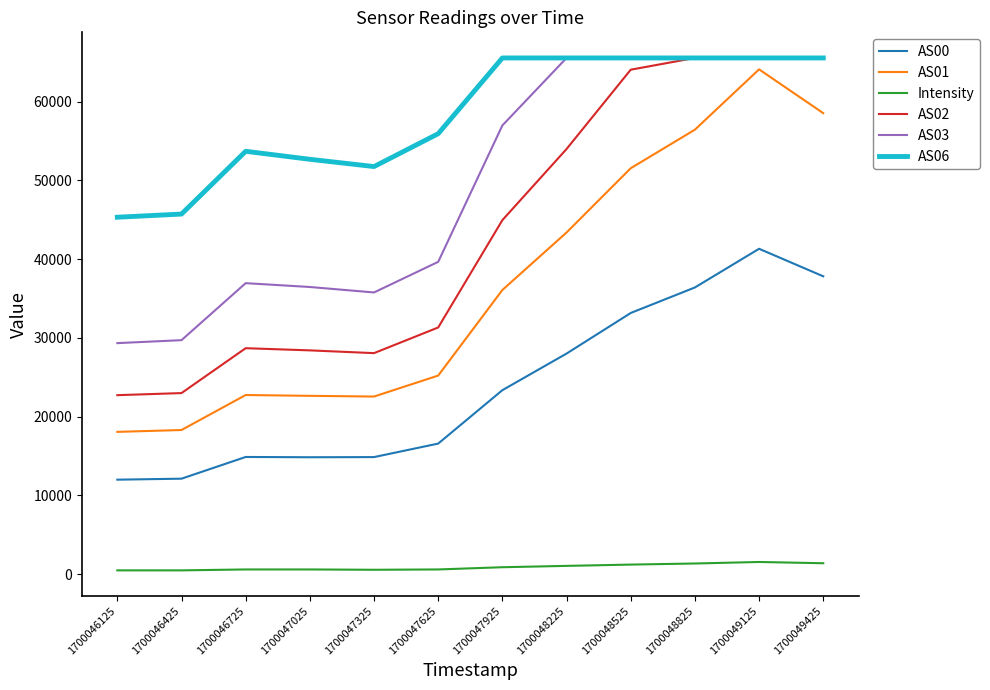

Which series has the widest spread of values?

AS01